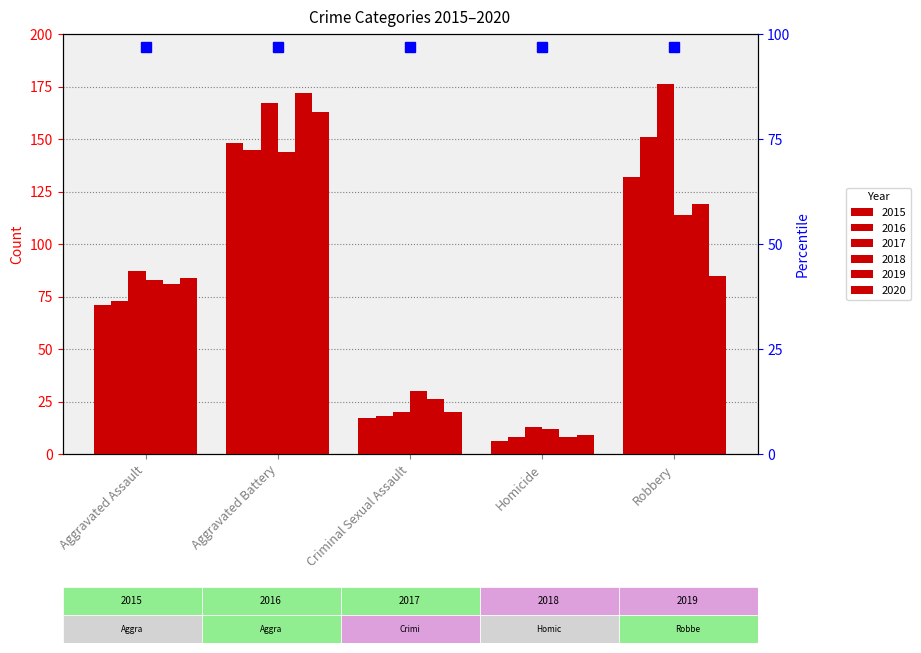

List the labels in order of 2018 value, largest first.

Aggravated Battery, Robbery, Aggravated Assault, Criminal Sexual Assault, Homicide